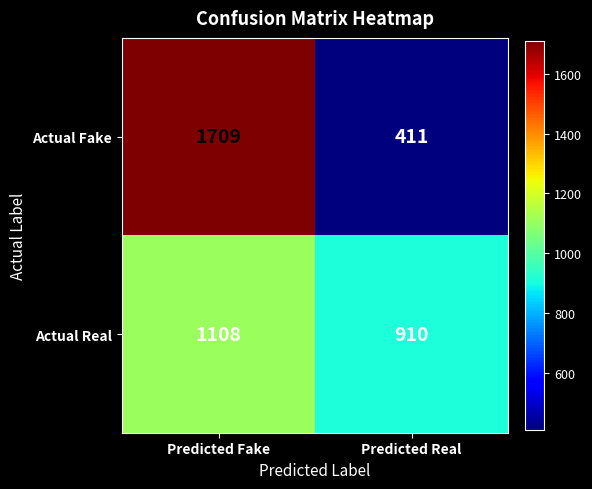

Which series has the largest total across all categories?

Actual Fake